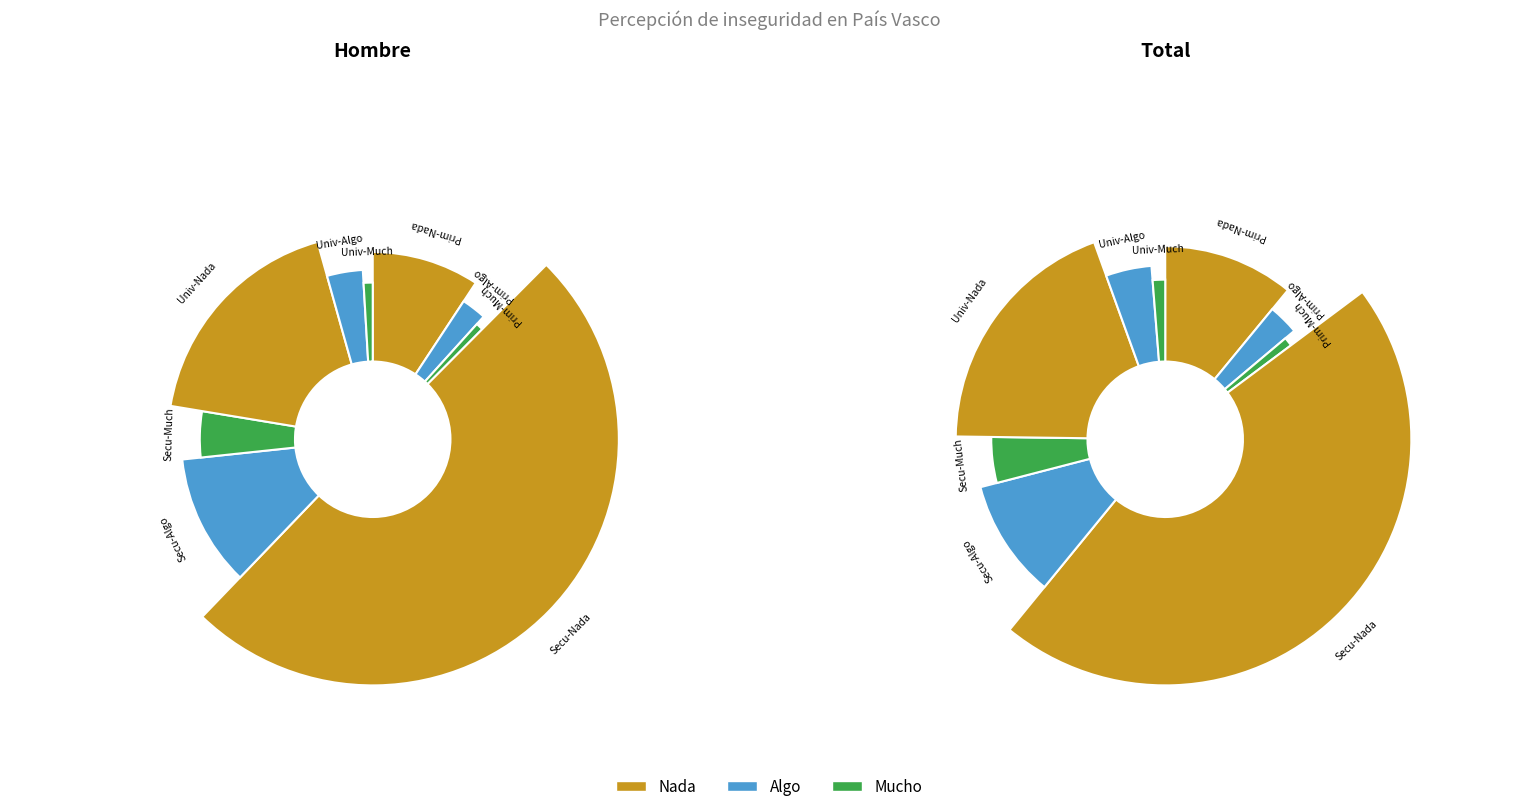

What is the spread (max minus min) of values at Hasta primaria?

347